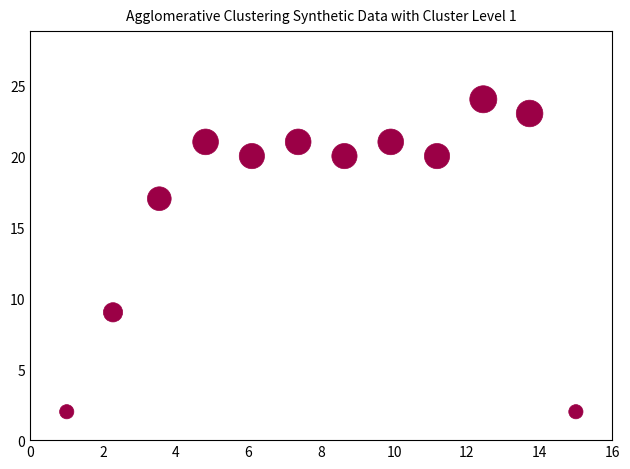

What is the average Y value?

17